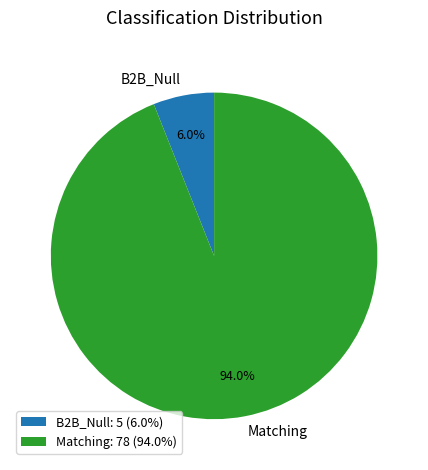

Between B2B_Null and Matching, which is larger?

Matching